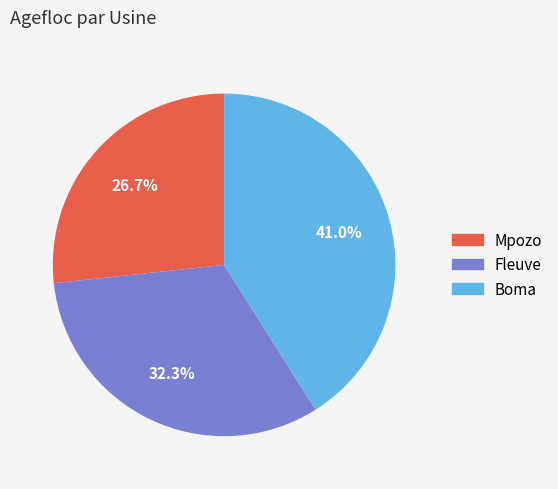

How much of the chart is everything except Fleuve?

67.7%